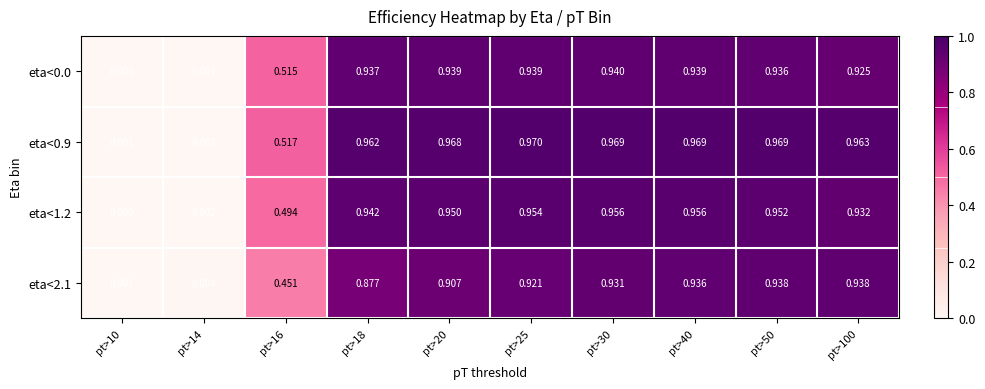

Is the value of eta<1.2 at pt>10 greater than the value of eta<0.9 at pt>40?

No